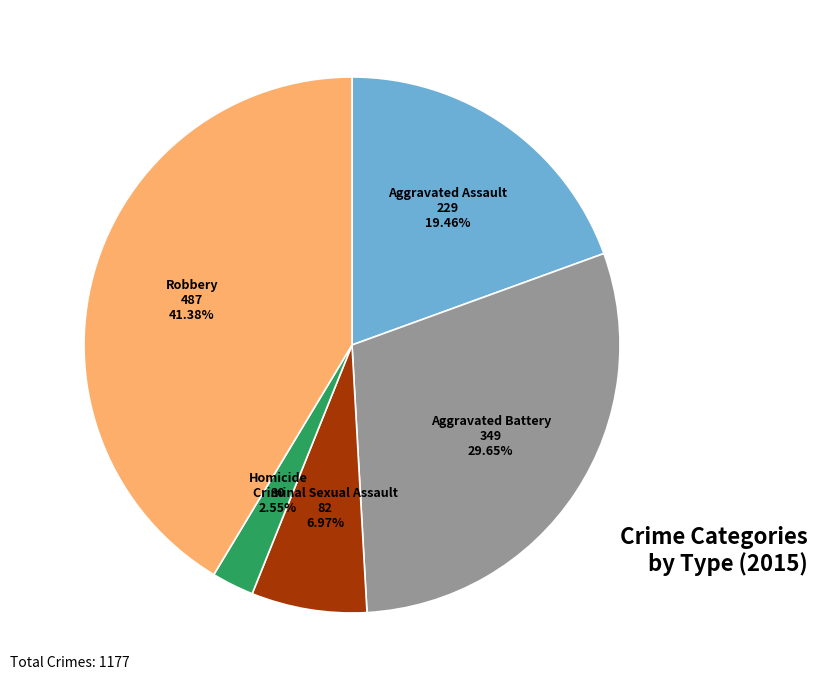

Is it true that Robbery is 27% of the pie?

False